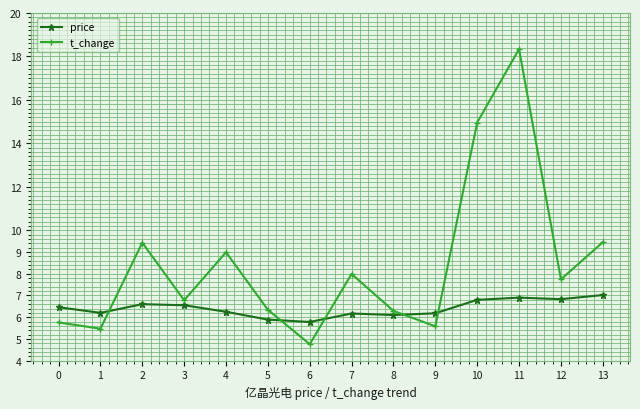

What is the lowest value of the price series?

5.8